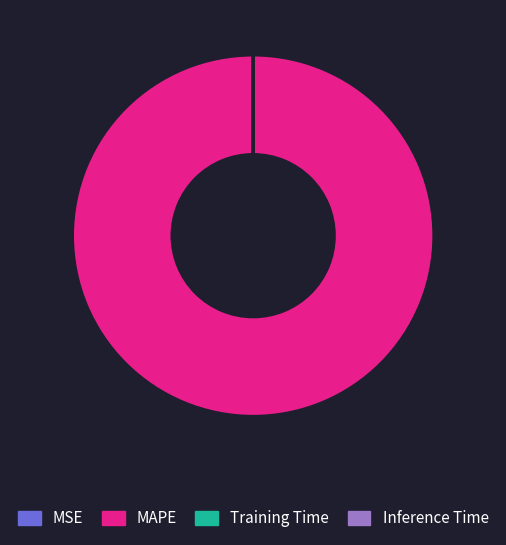

What is the largest slice in the pie chart?

MAPE